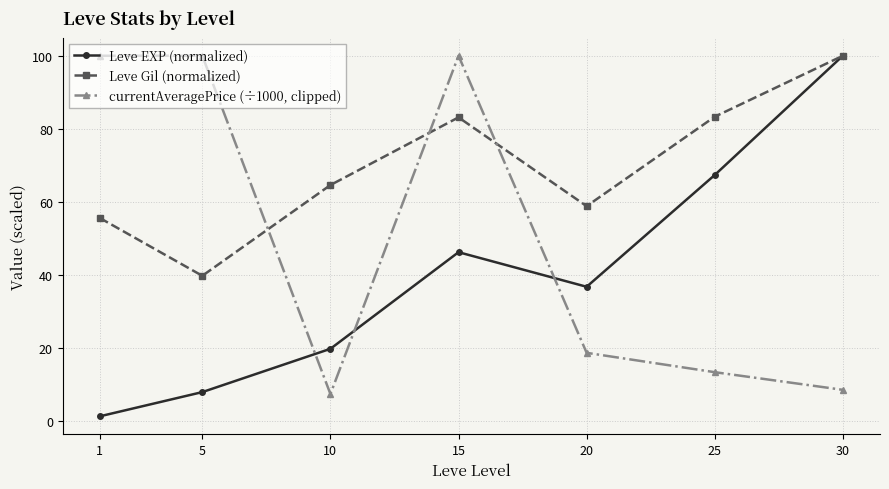

Is it true that Leve Gil (normalized) equals 64.6 at 10?

True